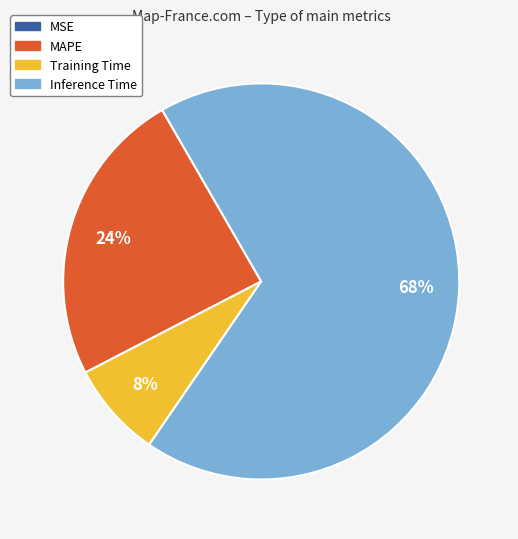

To the nearest percent, what portion does MAPE represent?

24%